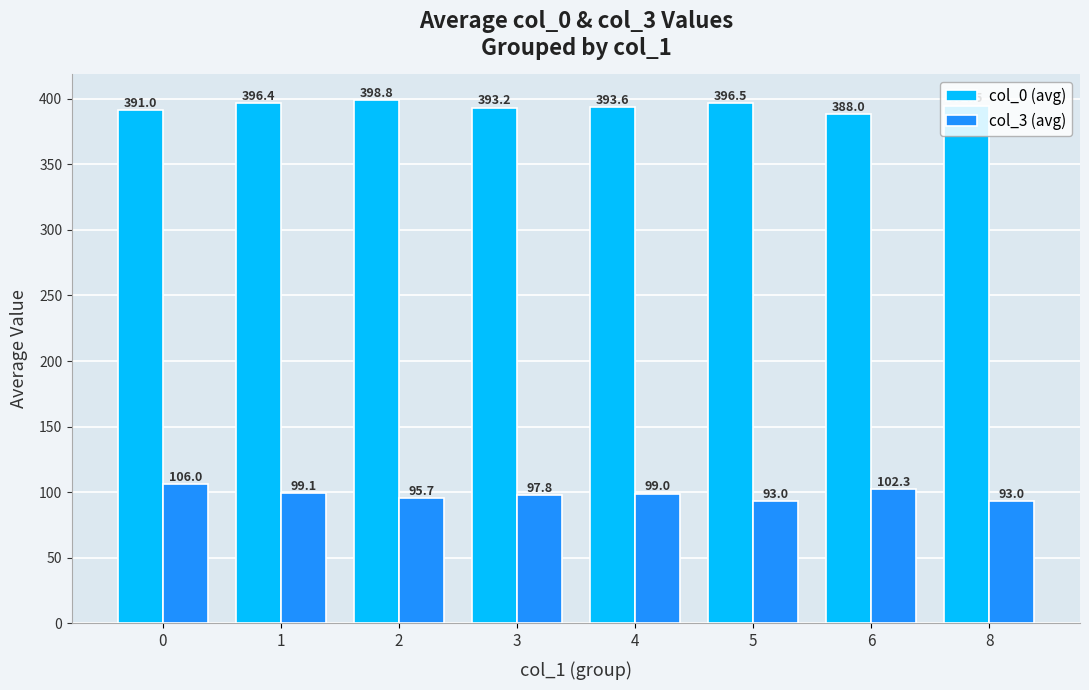

What is the maximum value for col_0 (avg)?

398.8